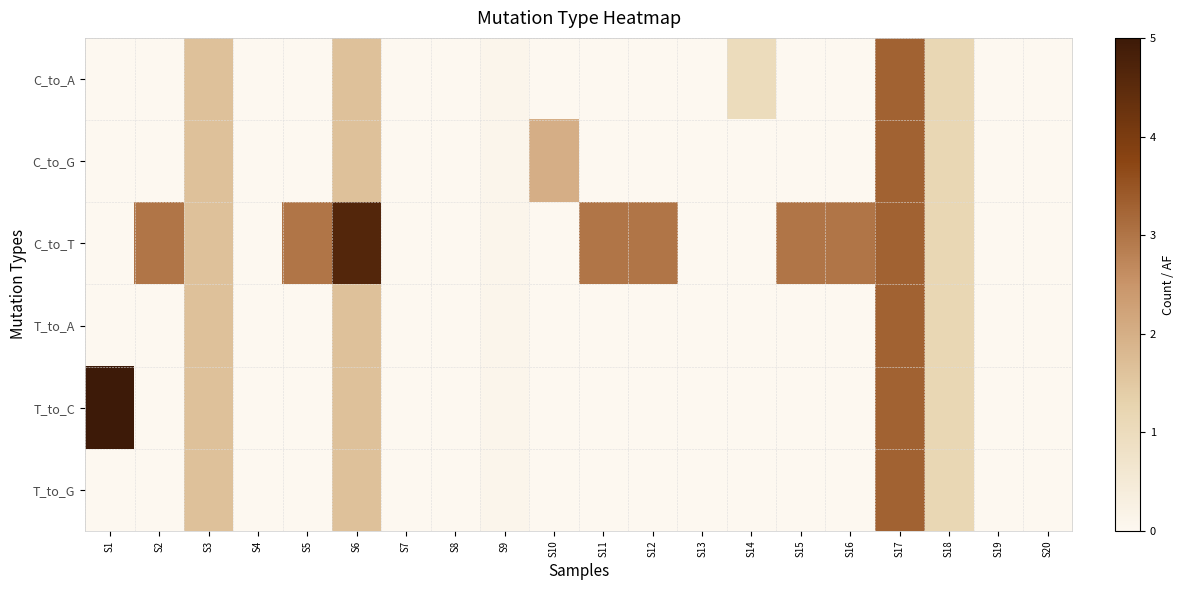

At which category is the sum across all series the highest?

S17